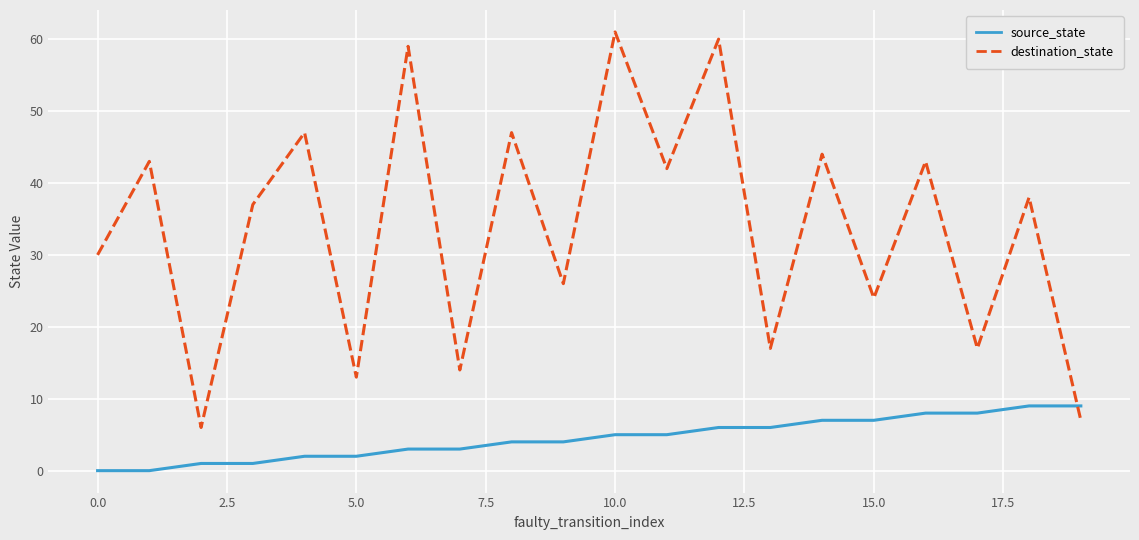

What is the lowest value of the destination_state series?

6